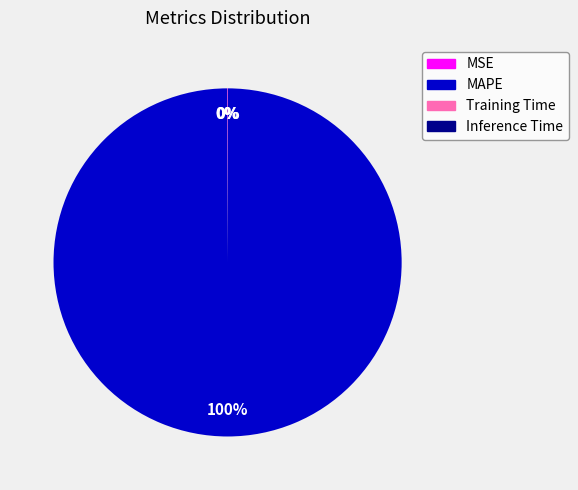

To the nearest percent, what is the difference between the largest and smallest slice percentages?

100%